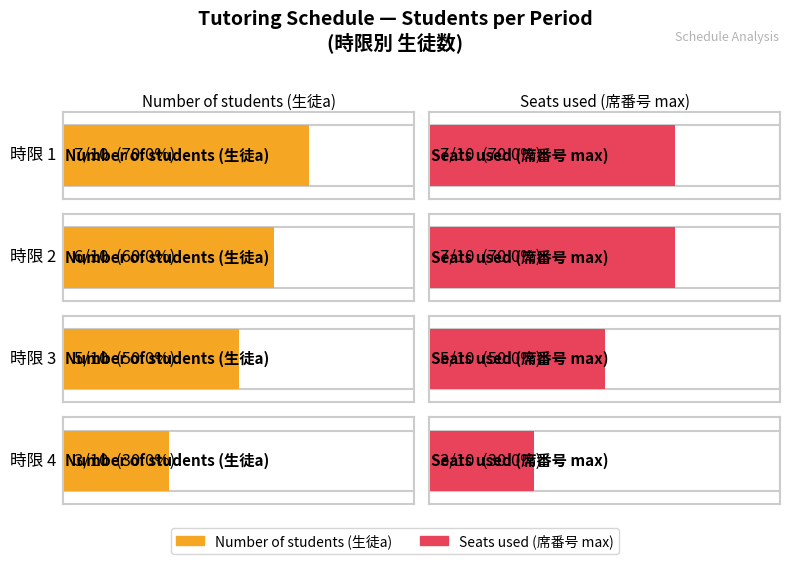

At which label does Seats used (席番号 max) reach its minimum?

時限 4